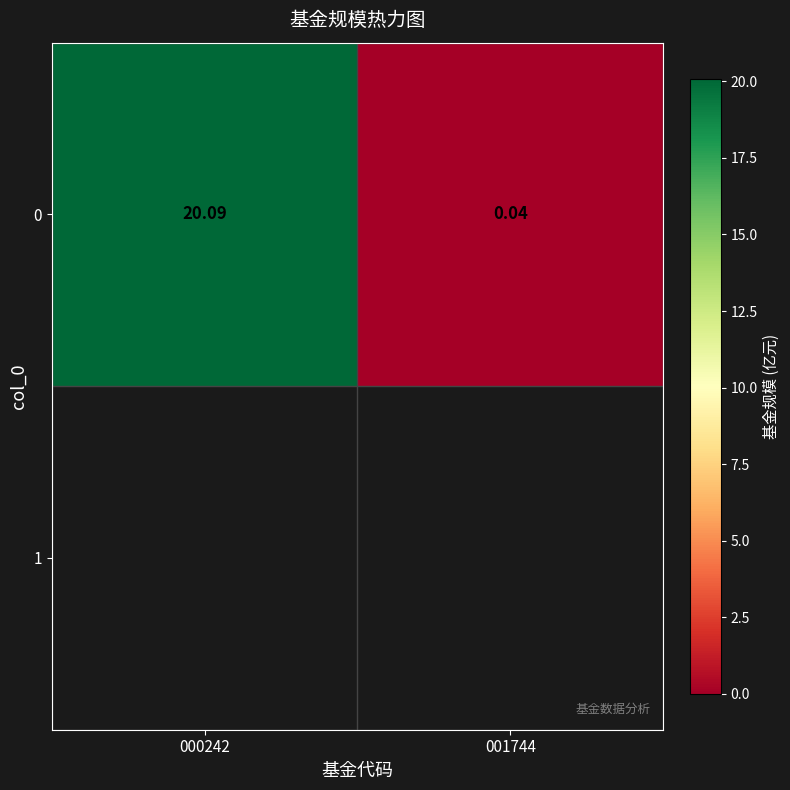

What is the maximum value shown in the chart?

20.1